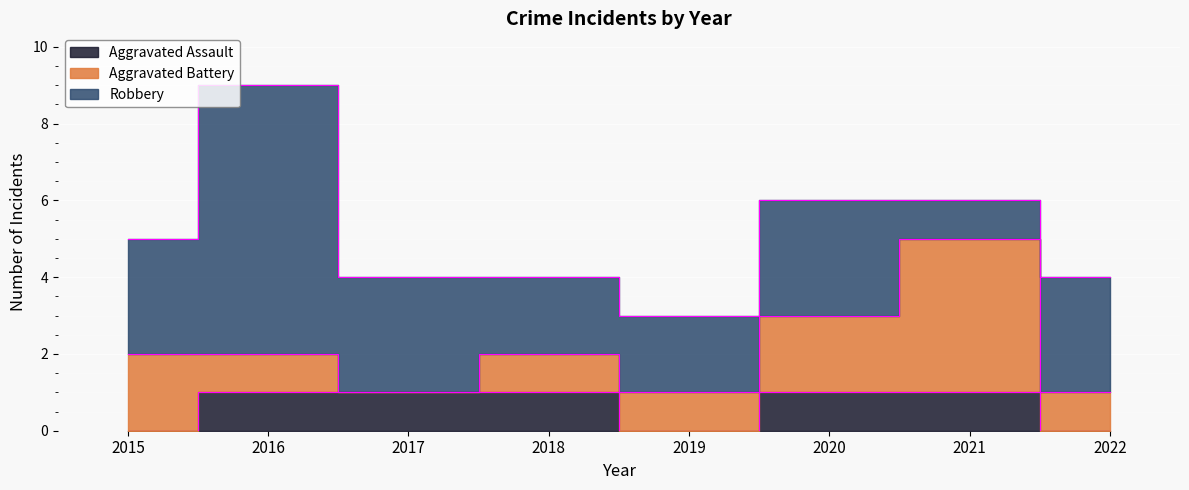

Which category has the highest value across all series?

2016